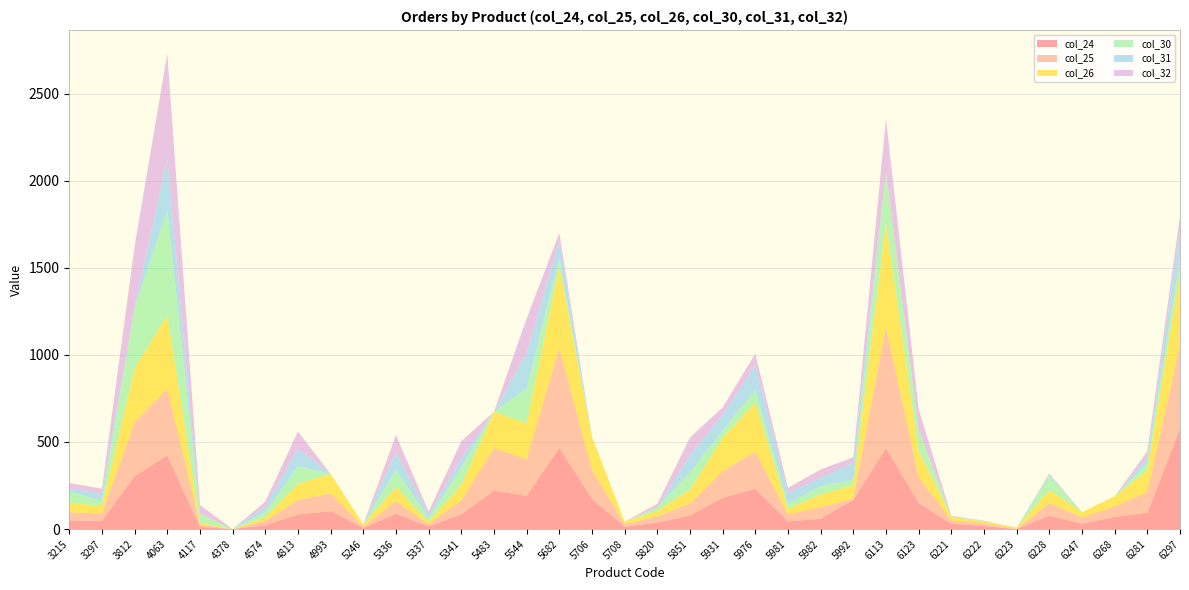

Reading left to right, what are all the values shown in this chart?

col_24: 3215=46.4	3297=48.5	3812=303.4	4063=423.9	4117=12.6	4378=0.0	4574=21.8	4813=84.2	4993=103.6	5246=7.4	5336=88.4	5337=15.3	5341=85.0	5483=220.4	5544=190.8	5682=466.8	5706=174.0	5708=13.4	5820=38.4	5851=77.3	5931=180.2	5976=231.2	5981=44.1	5982=59.4	5992=167.6	6113=465.8	6123=150.2	6221=30.4	6222=17.6	6223=0.0	6228=76.6	6247=31.2	6268=70.2	6281=94.4	6297=576.0
col_25: 3215=50.4	3297=40.9	3812=309.5	4063=379.8	4117=14.0	4378=0.0	4574=25.1	4813=82.4	4993=101.8	5246=5.9	5336=73.0	5337=13.0	5341=79.9	5483=243.8	5544=210.8	5682=574.2	5706=168.0	5708=14.1	5820=35.3	5851=69.0	5931=153.0	5976=213.0	5981=40.1	5982=66.8	5992=6.6	6113=694.6	6123=147.4	6221=19.0	6222=14.8	6223=0.8	6228=72.6	6247=36.6	6268=59.8	6281=117.8	6297=478.4
col_26: 3215=56.2	3297=42.6	3812=310.3	4063=424.9	4117=11.6	4378=0.0	4574=20.8	4813=94.2	4993=111.4	5246=13.7	5336=78.6	5337=13.7	5341=89.6	5483=209.0	5544=207.4	5682=465.8	5706=187.4	5708=15.5	5820=30.9	5851=79.6	5931=189.6	5976=283.2	5981=32.6	5982=72.4	5992=78.2	6113=595.2	6123=151.2	6221=20.4	6222=12.0	6223=7.6	6228=75.8	6247=29.6	6268=58.8	6281=126.4	6297=418.4
col_30: 3215=64.0	3297=30.0	3812=350.0	4063=600.0	4117=50.0	4378=0.0	4574=30.0	4813=100.0	4993=0.0	5246=0.0	5336=100.0	5337=20.0	5341=100.0	5483=0.0	5544=200.0	5682=48.0	5706=0.0	5708=0.0	5820=20.0	5851=100.0	5931=44.0	5976=70.0	5981=30.0	5982=48.0	5992=32.0	6113=300.0	6123=120.0	6221=3.6	6222=0.0	6223=0.0	6228=80.0	6247=0.0	6268=0.0	6281=36.0	6297=81.0
col_31: 3215=16.0	3297=40.0	3812=0.0	4063=300.0	4117=0.0	4378=0.0	4574=30.0	4813=100.0	4993=0.0	5246=0.0	5336=100.0	5337=20.0	5341=50.0	5483=0.0	5544=200.0	5682=96.0	5706=0.0	5708=0.0	5820=0.0	5851=100.0	5931=88.0	5976=140.0	5981=60.0	5982=48.0	5992=96.0	6113=0.0	6123=0.0	6221=0.0	6222=3.6	6223=0.0	6228=7.2	6247=0.0	6268=0.0	6281=36.0	6297=162.0
col_32: 3215=32.0	3297=30.0	3812=350.0	4063=600.0	4117=50.0	4378=0.0	4574=30.0	4813=100.0	4993=0.0	5246=0.0	5336=100.0	5337=20.0	5341=100.0	5483=0.0	5544=200.0	5682=48.0	5706=0.0	5708=0.0	5820=20.0	5851=100.0	5931=44.0	5976=70.0	5981=30.0	5982=48.0	5992=32.0	6113=300.0	6123=120.0	6221=3.6	6222=0.0	6223=0.0	6228=7.2	6247=0.0	6268=0.0	6281=36.0	6297=81.0